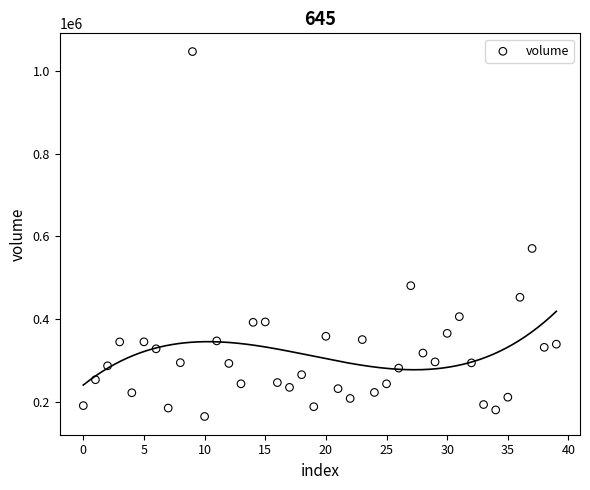

What is the range of Y values (max minus min)?

882329